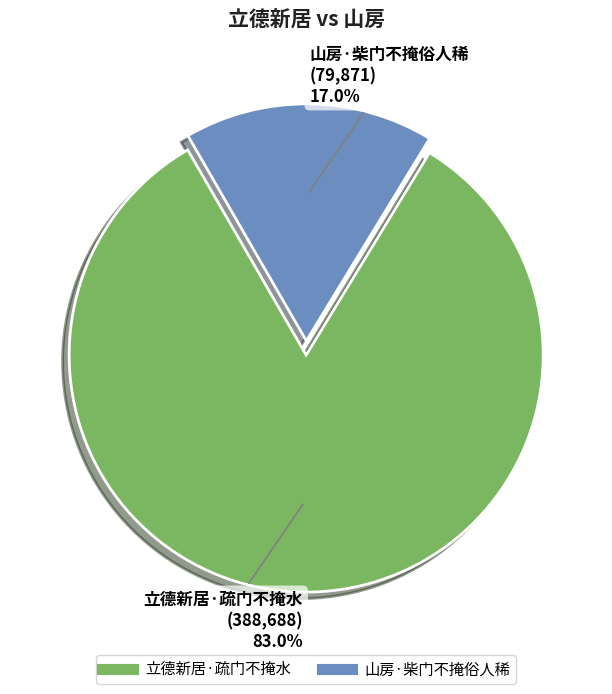

What is the smallest slice in the pie chart?

山房·柴门不掩俗人稀